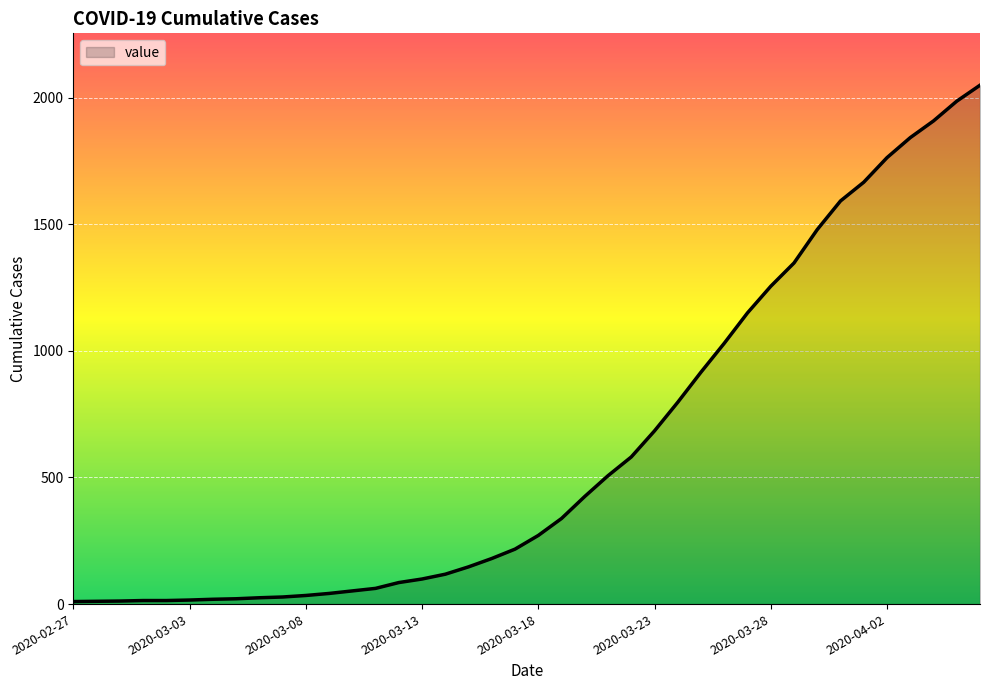

What is the greatest value displayed?

2049